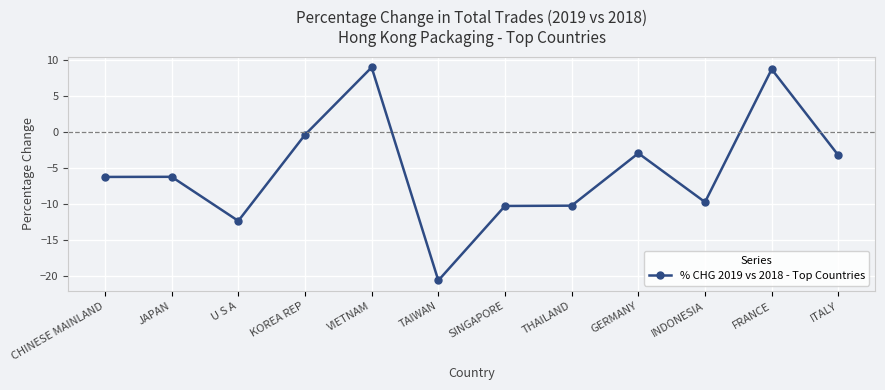

What is the difference between the maximum and minimum values?

29.5